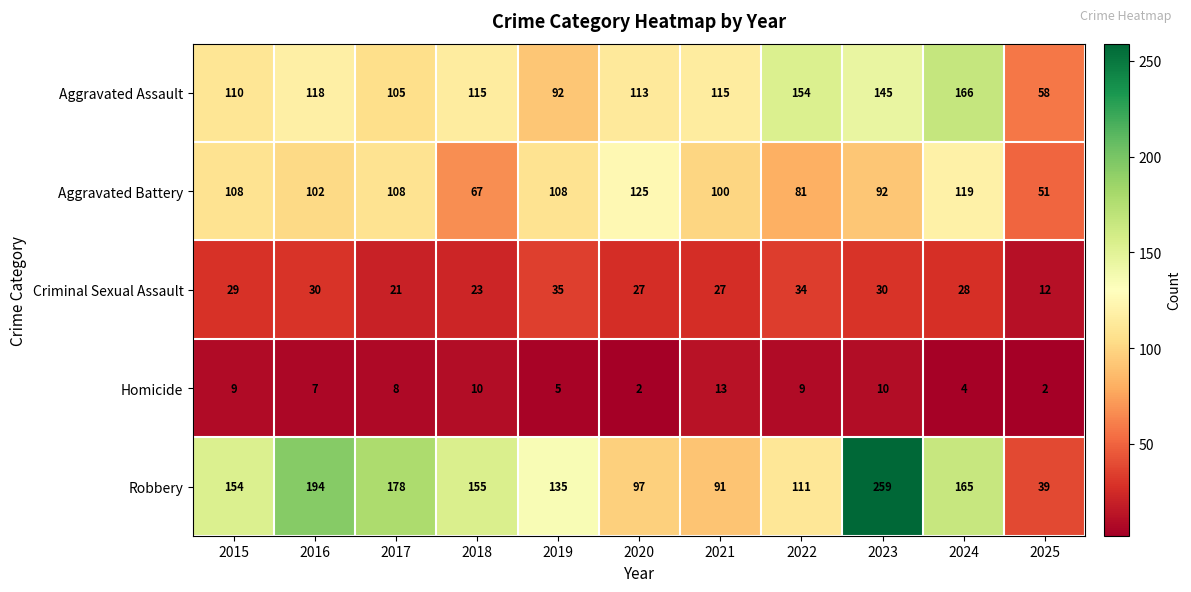

True or false: Aggravated Assault has a value of 177 at 2018.

False